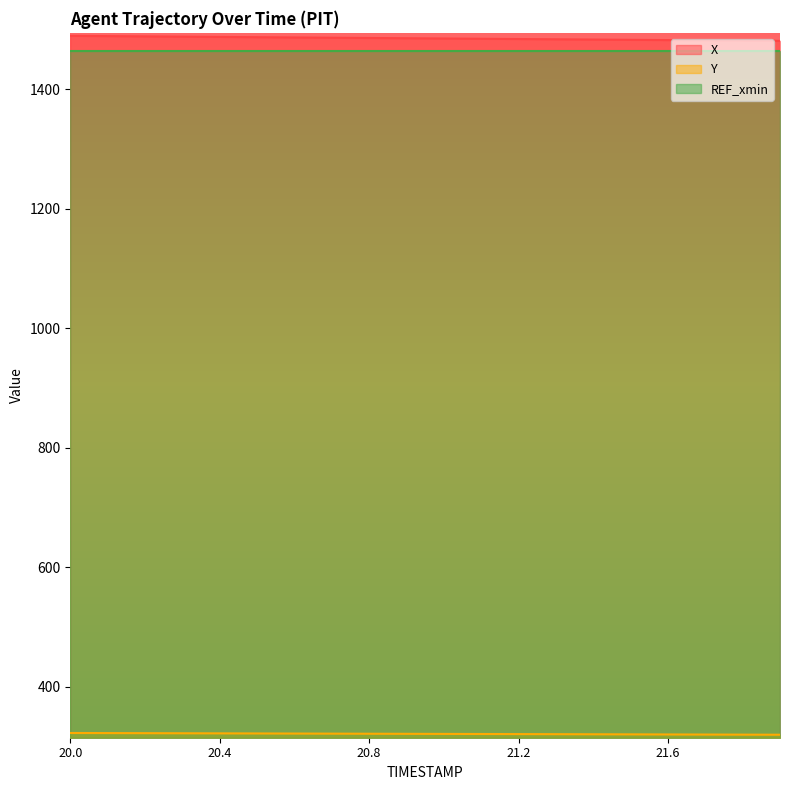

Rank the categories by Y value from highest to lowest.

20.0, 20.1, 20.2, 20.3, 20.4, 20.5, 20.6, 20.7, 20.8, 20.9, 21.0, 21.1, 21.2, 21.3, 21.4, 21.5, 21.6, 21.7, 21.8, 21.9